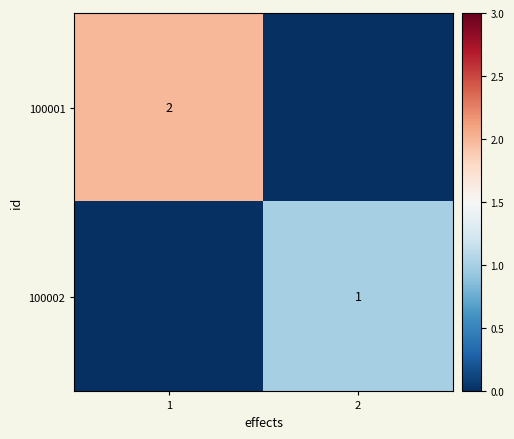

True or false: 100001 has a value of 2 at 1.

True